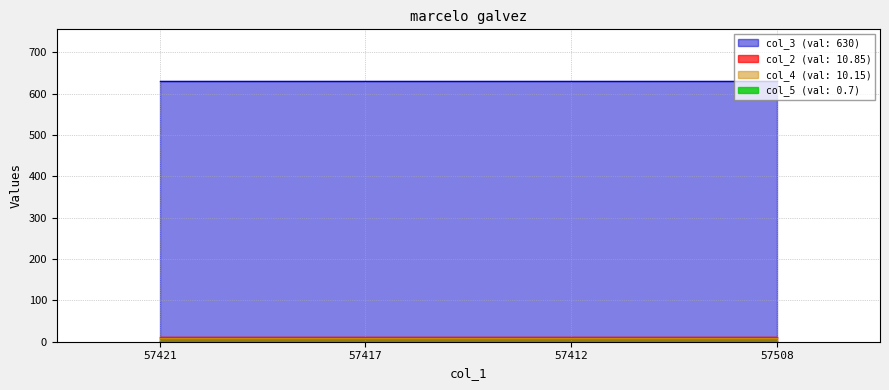

How many lines are shown in the chart?

4